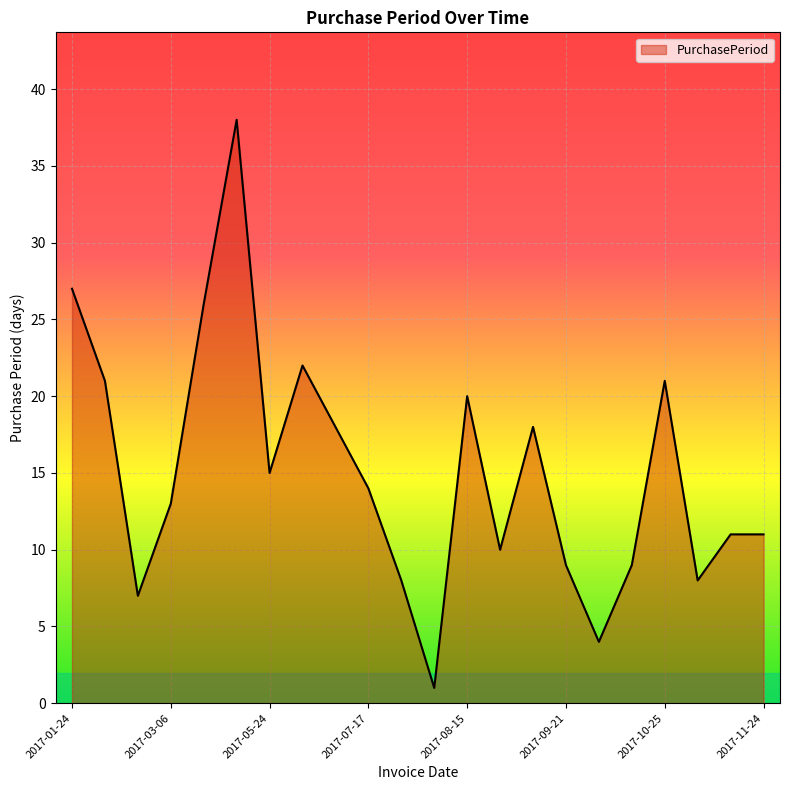

What is the greatest value displayed?

38